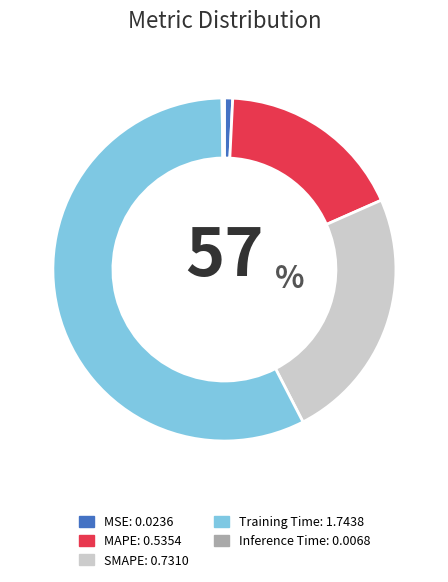

The SMAPE slice represents 24% of the pie. True or false?

True